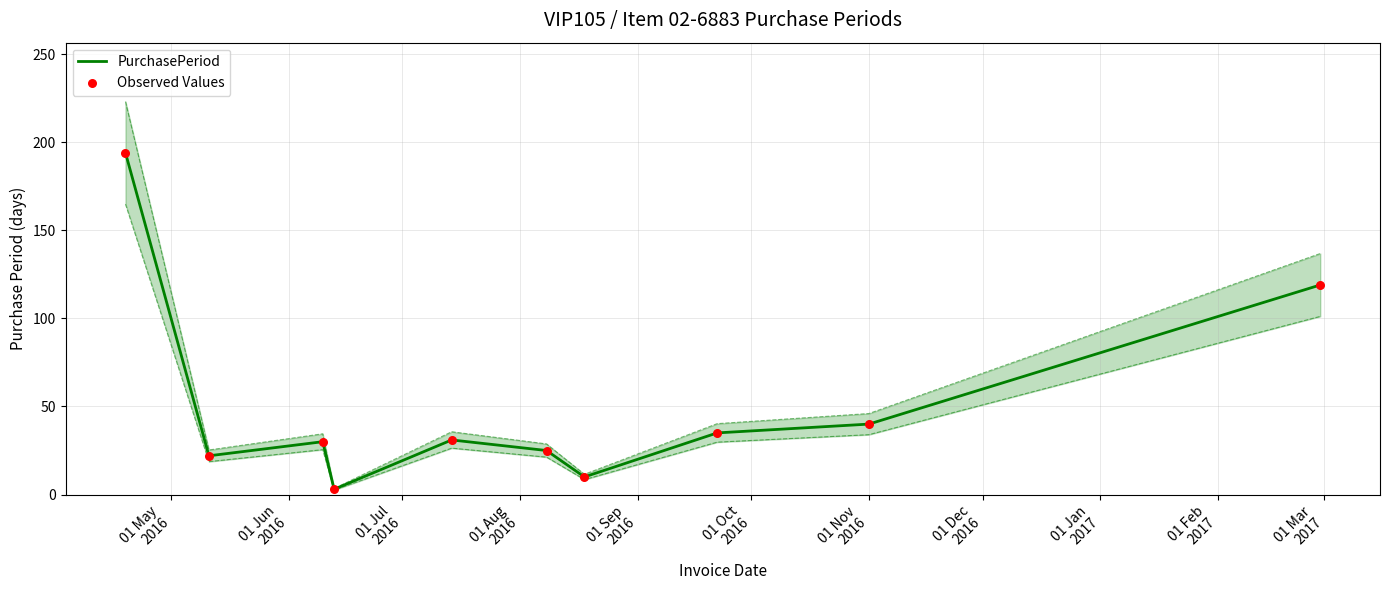

What are all the series names shown in the legend?

PurchasePeriod, Observed Values